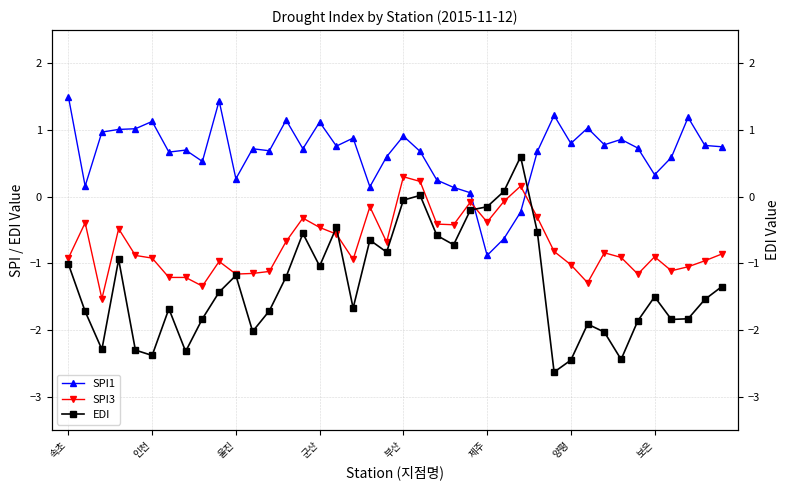

Is the value of SPI3 at 19 greater than the value of EDI at 23?

Yes